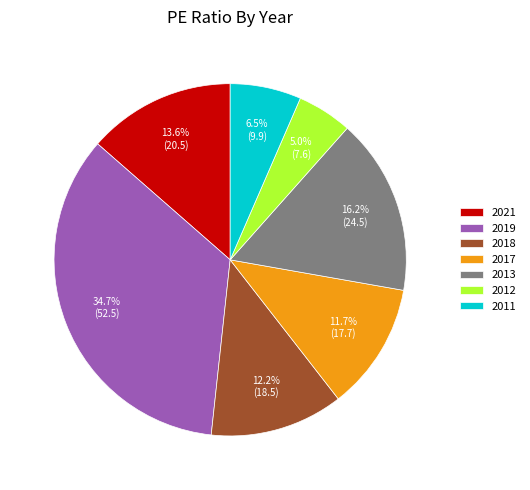

Do 2013 and 2019 together represent more than half of the pie?

Yes